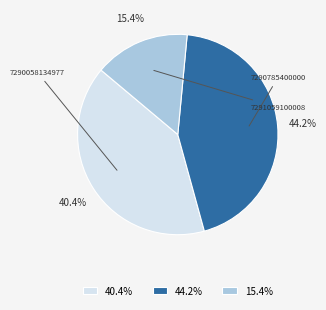

Does any single category account for the majority?

No